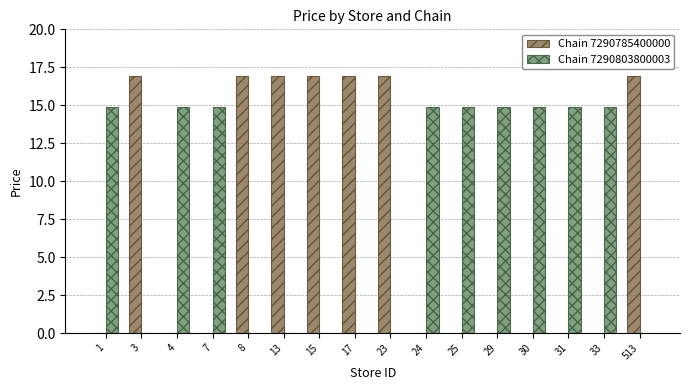

Reading left to right, list all the values displayed in this chart.

Chain 7290785400000: 0.0	16.9	0.0	0.0	16.9	16.9	16.9	16.9	16.9	0.0	0.0	0.0	0.0	0.0	0.0	16.9
Chain 7290803800003: 14.9	0.0	14.9	14.9	0.0	0.0	0.0	0.0	0.0	14.9	14.9	14.9	14.9	14.9	14.9	0.0